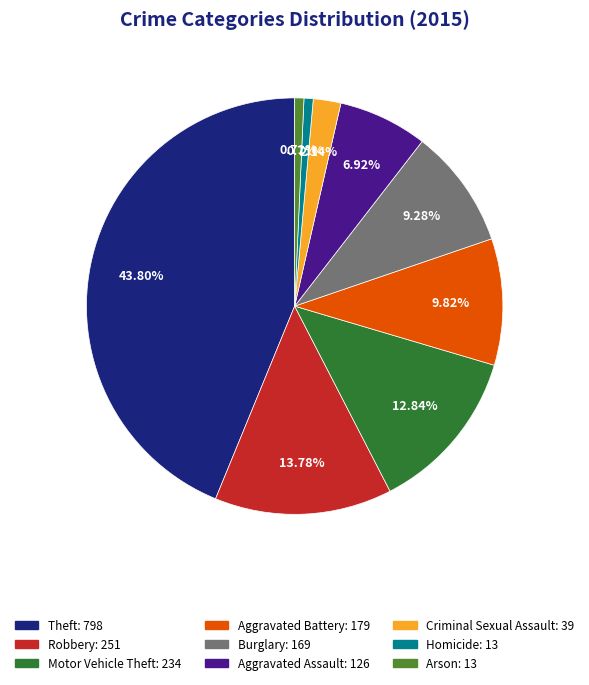

Which category has the biggest portion of the pie?

Theft